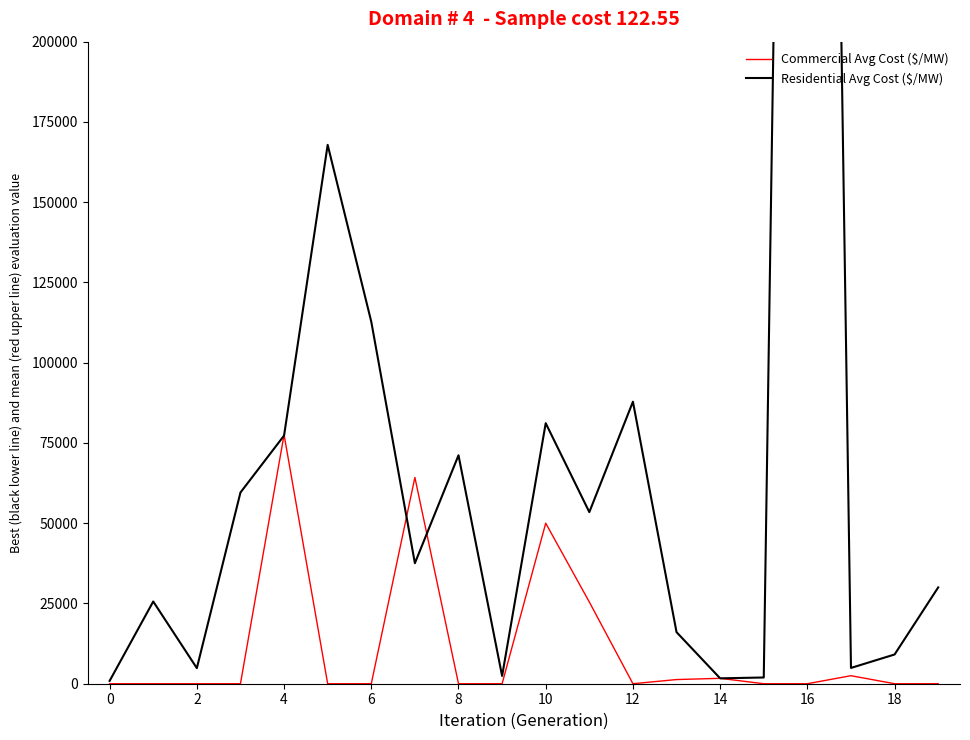

The value of Commercial Avg Cost ($/MW) at 0 is -41541.0. True or false?

False